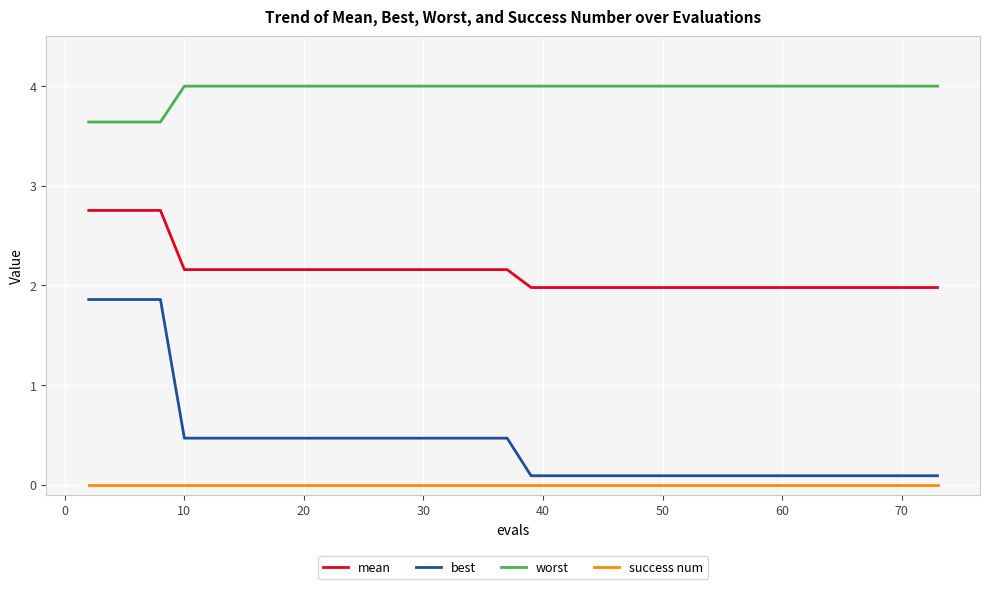

Which series has the largest total across all categories?

worst